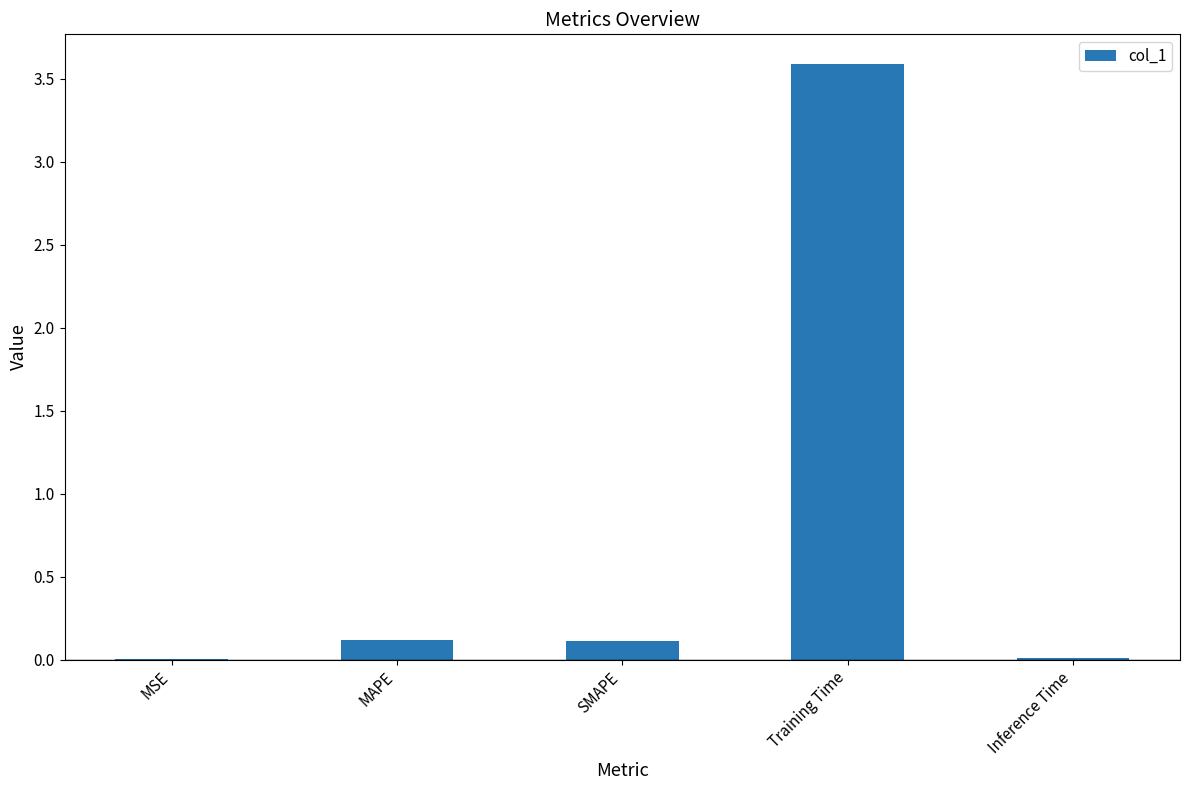

What is the maximum value shown in the chart?

3.6